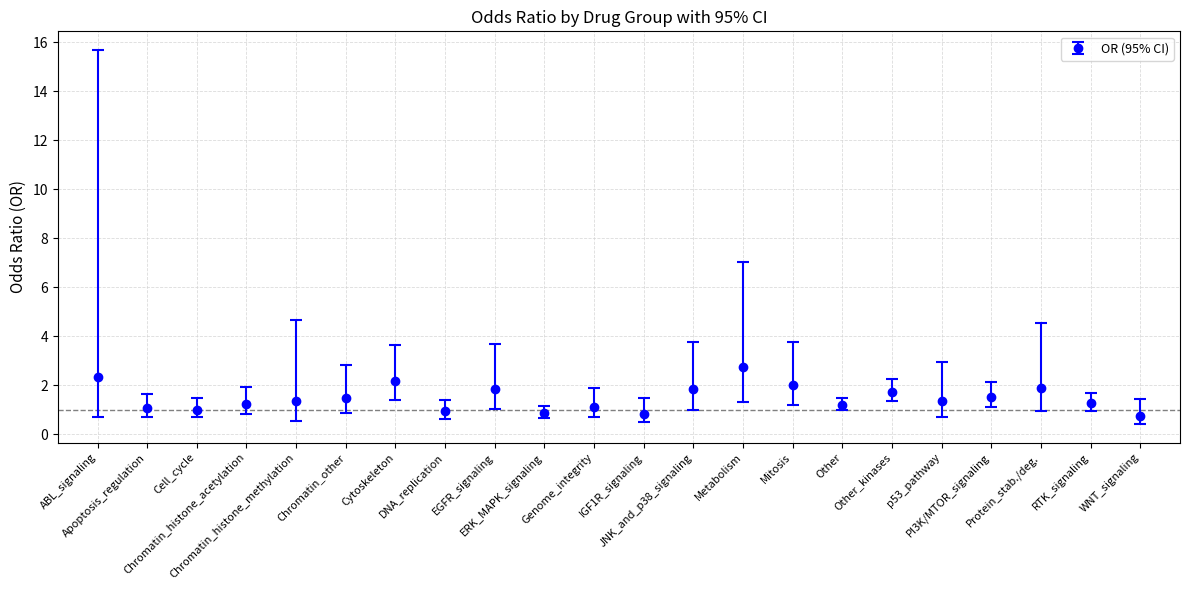

What is the sum of all values?

32.6